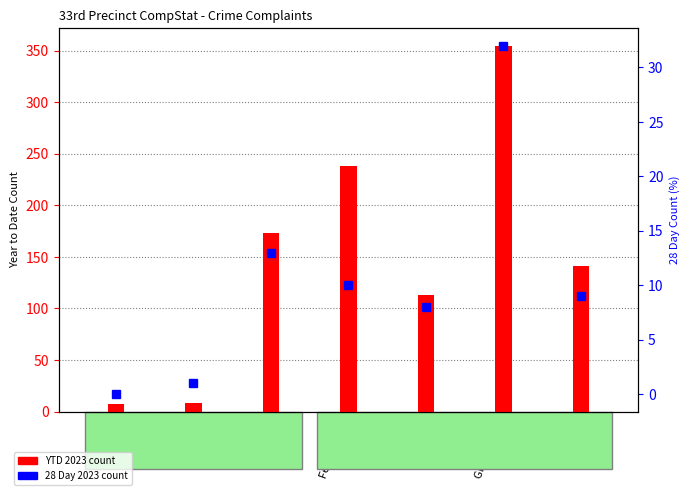

What is the difference between the maximum and second lowest values in the 28Day 2023 series?

31